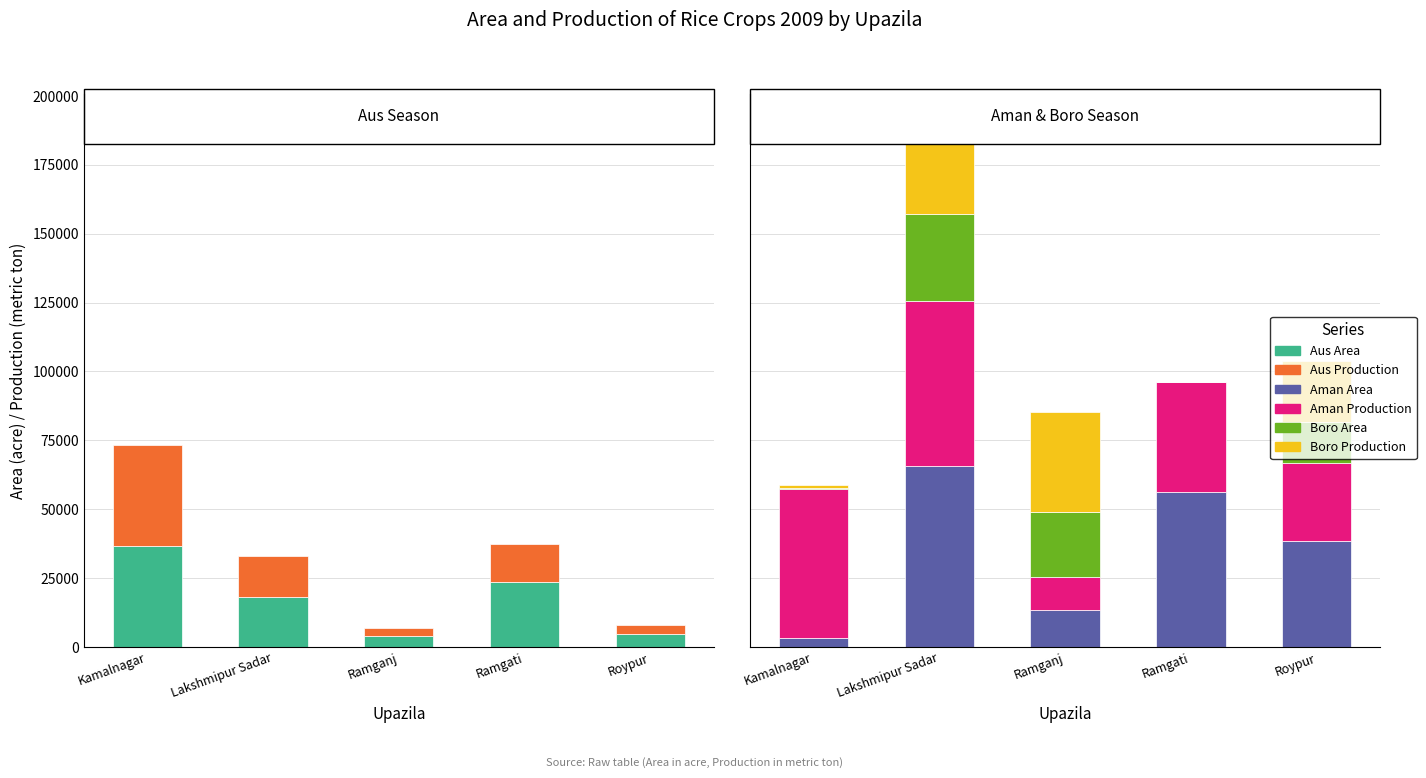

Which series has the largest total across all categories?

Aman Production